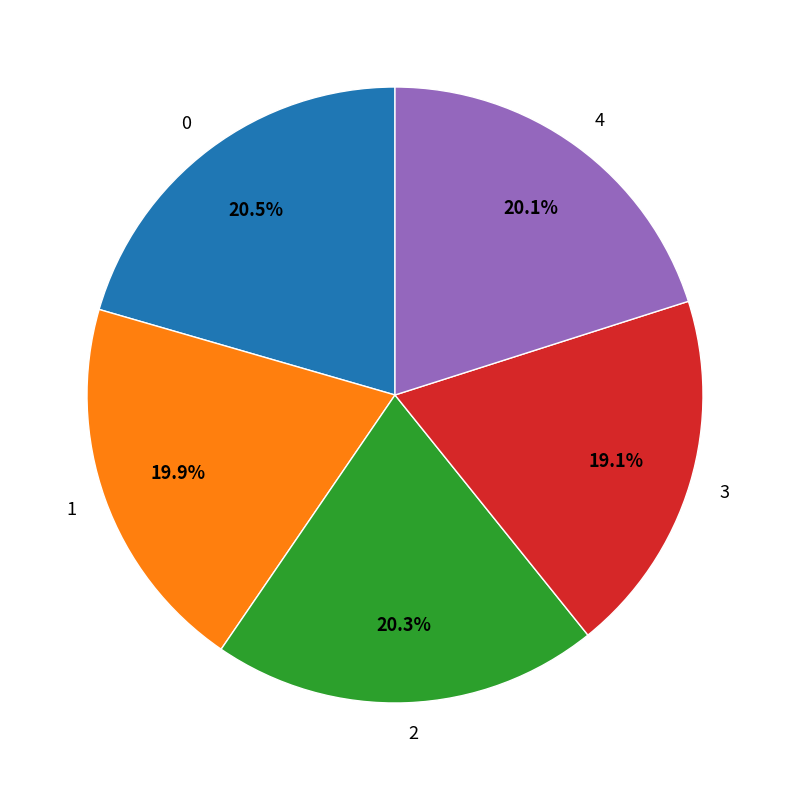

The 4 slice represents 20% of the pie. True or false?

True